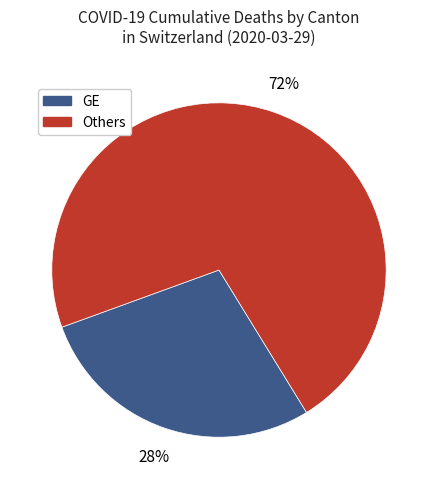

To the nearest percent, what is the average slice percentage?

50%